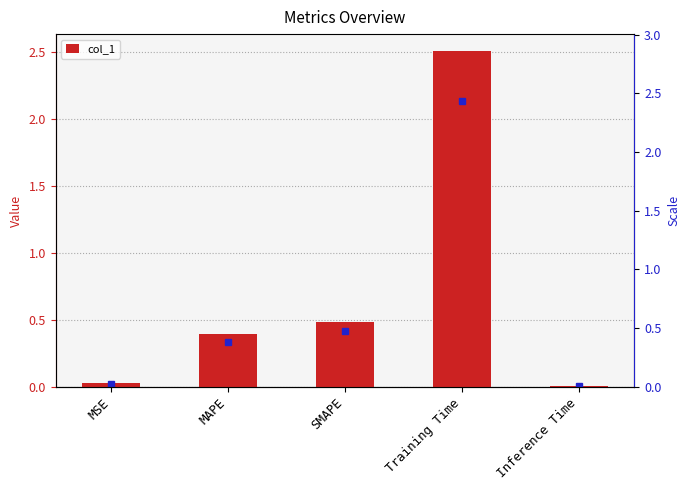

The chart shows a value of 0.7 at MAPE. True or false?

False